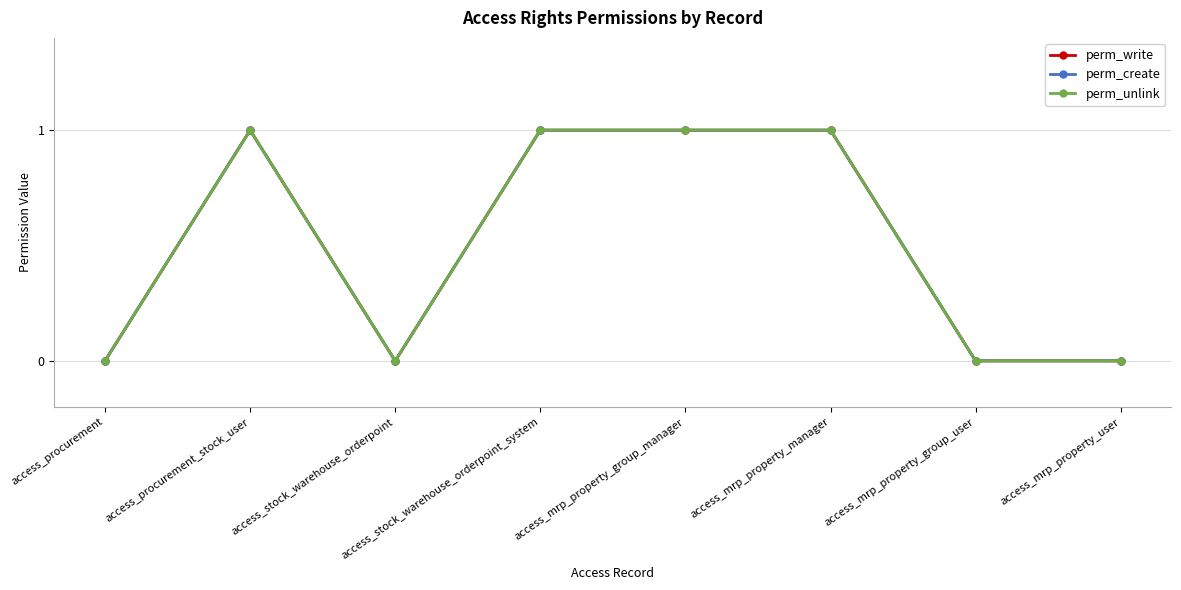

Does the chart have visible grid lines?

Yes